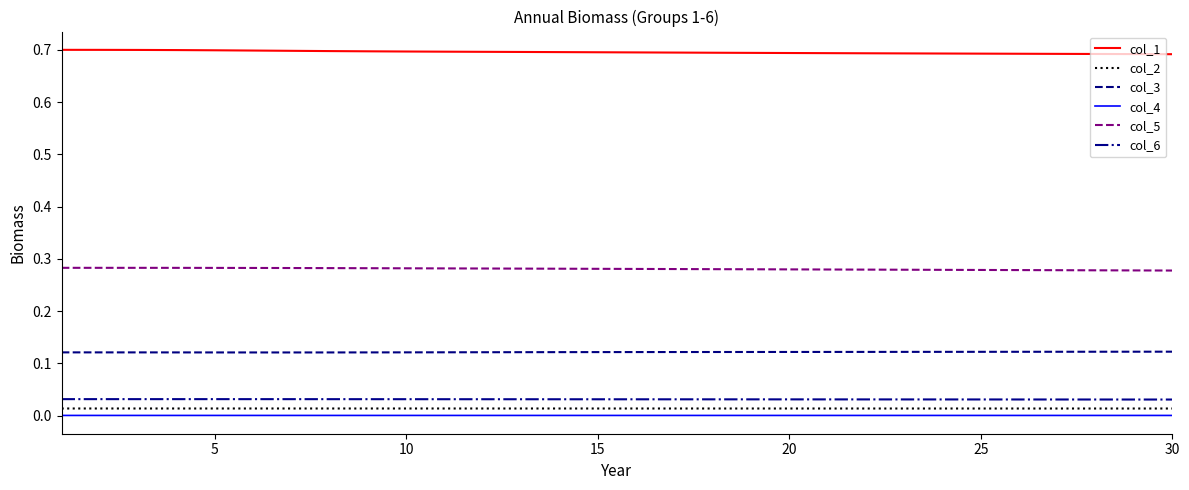

In col_4, how many points are higher than both neighbors (excluding endpoints)?

1